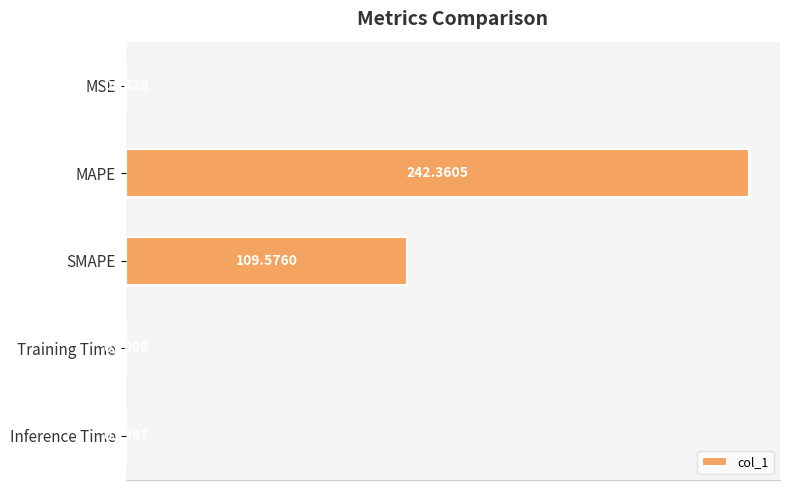

Which category has the highest value across all series?

MAPE